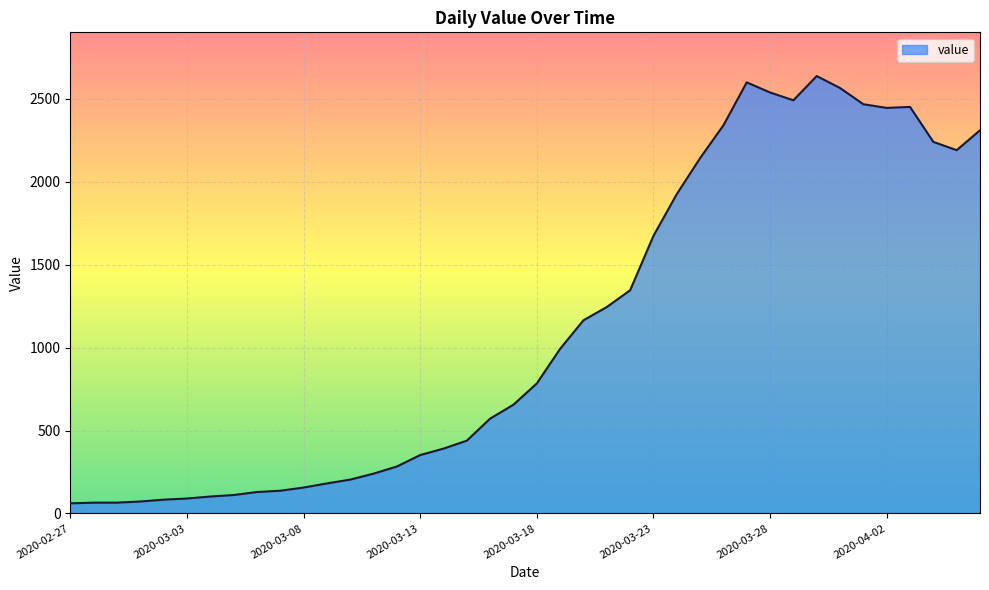

How many lines are shown in the chart?

1